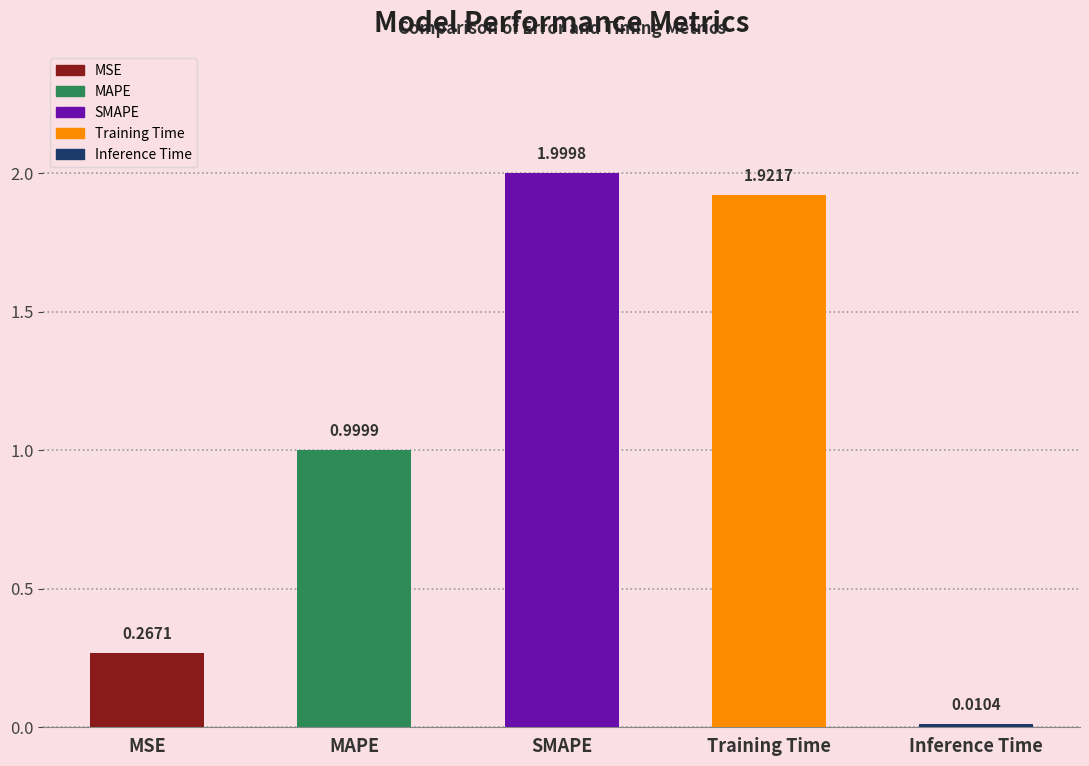

What is the label of the 3rd bar from the left?

SMAPE